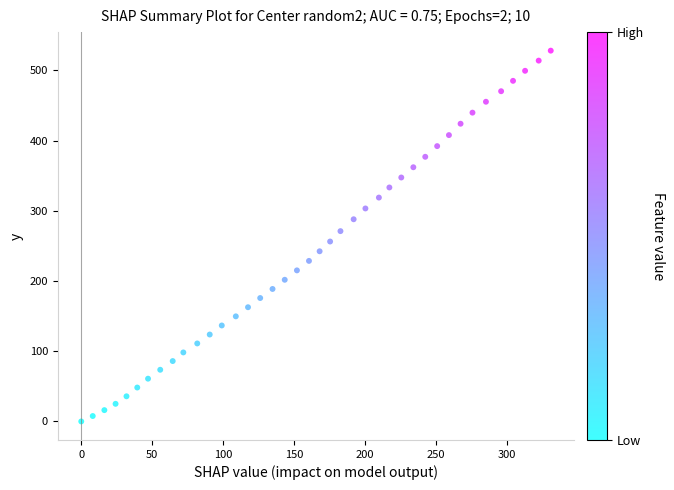

What is the range of Y values (max minus min)?

528.2